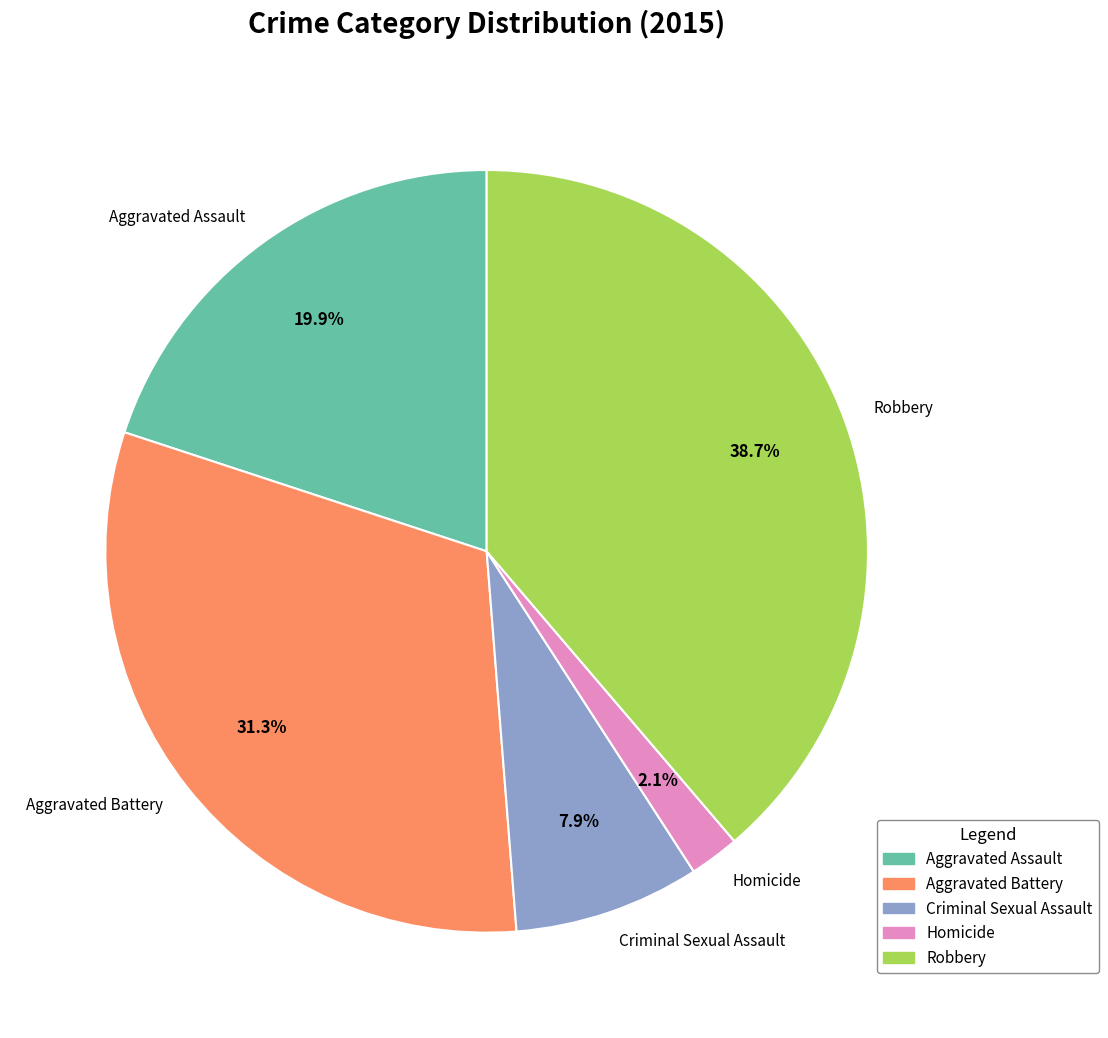

Rank the categories by value from lowest to highest.

Homicide, Criminal Sexual Assault, Aggravated Assault, Aggravated Battery, Robbery